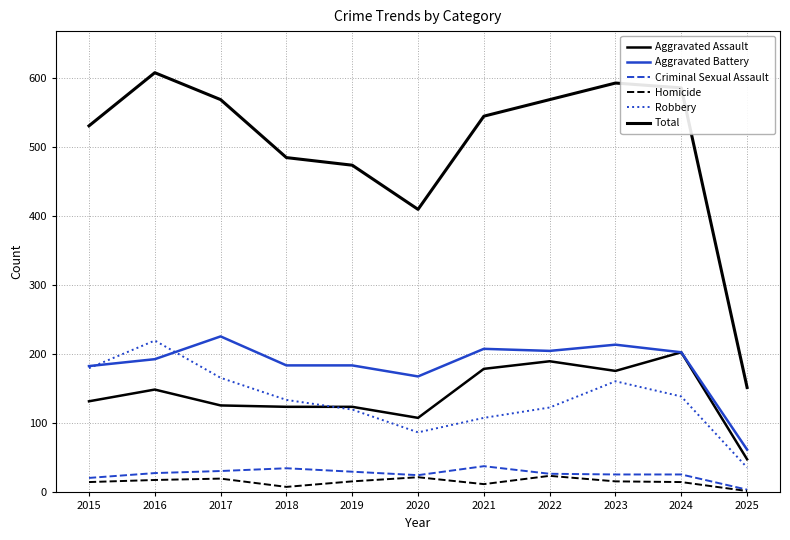

Reading right to left, list all the values displayed in this chart.

Aggravated Assault: 2025=48	2024=203	2023=176	2022=190	2021=179	2020=108	2019=124	2018=124	2017=126	2016=149	2015=132
Aggravated Battery: 2025=62	2024=203	2023=214	2022=205	2021=208	2020=168	2019=184	2018=184	2017=226	2016=193	2015=183
Criminal Sexual Assault: 2025=4	2024=26	2023=26	2022=27	2021=38	2020=25	2019=30	2018=35	2017=31	2016=28	2015=21
Homicide: 2025=2	2024=15	2023=16	2022=24	2021=12	2020=22	2019=16	2018=8	2017=20	2016=18	2015=15
Robbery: 2025=36	2024=139	2023=161	2022=123	2021=108	2020=87	2019=120	2018=134	2017=166	2016=220	2015=180
Total: 2025=152	2024=586	2023=593	2022=569	2021=545	2020=410	2019=474	2018=485	2017=569	2016=608	2015=531